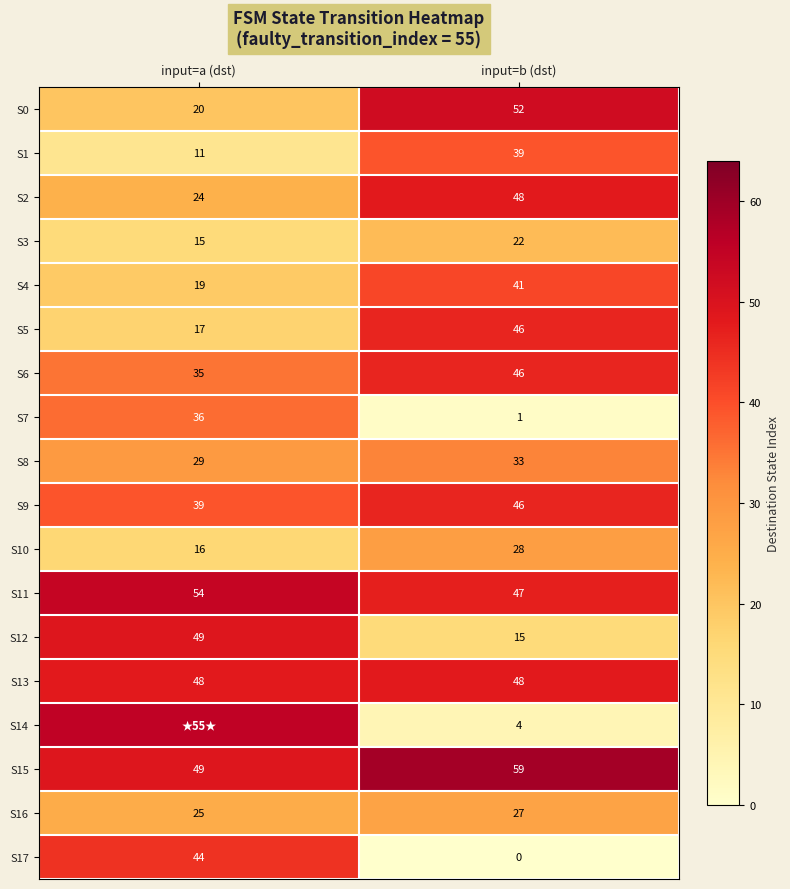

Rank the categories by S15 value from lowest to highest.

input=a (dst), input=b (dst)